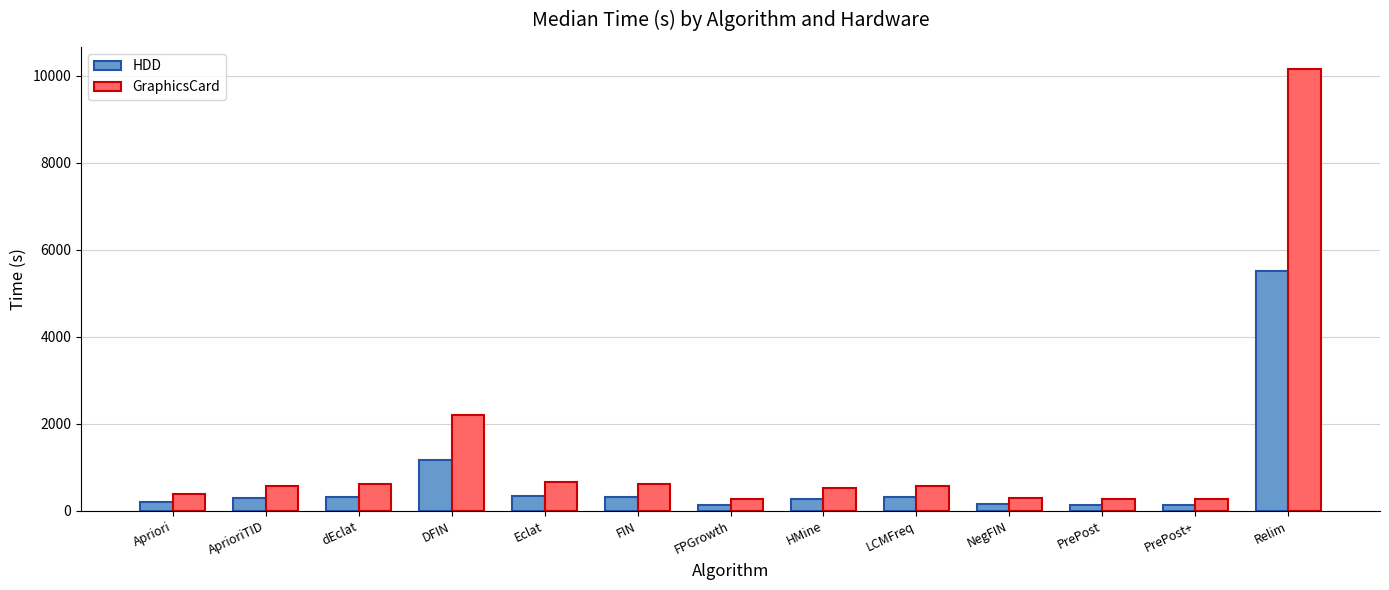

List the series in order of their peak value, highest first.

GraphicsCard, HDD